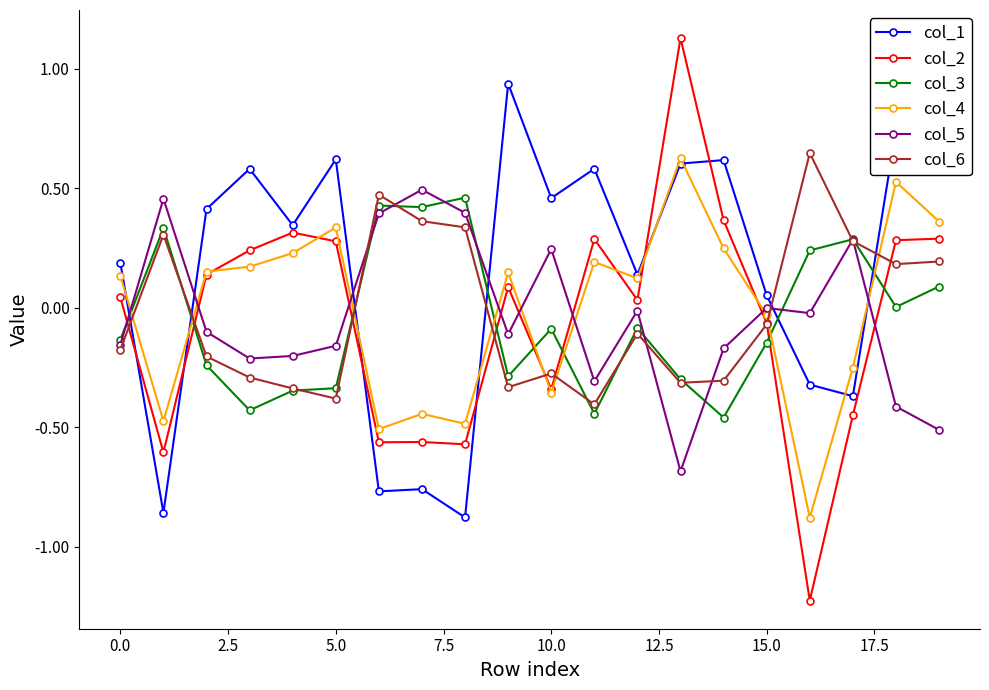

True or false: col_5 has more than 0 interior local peaks.

True